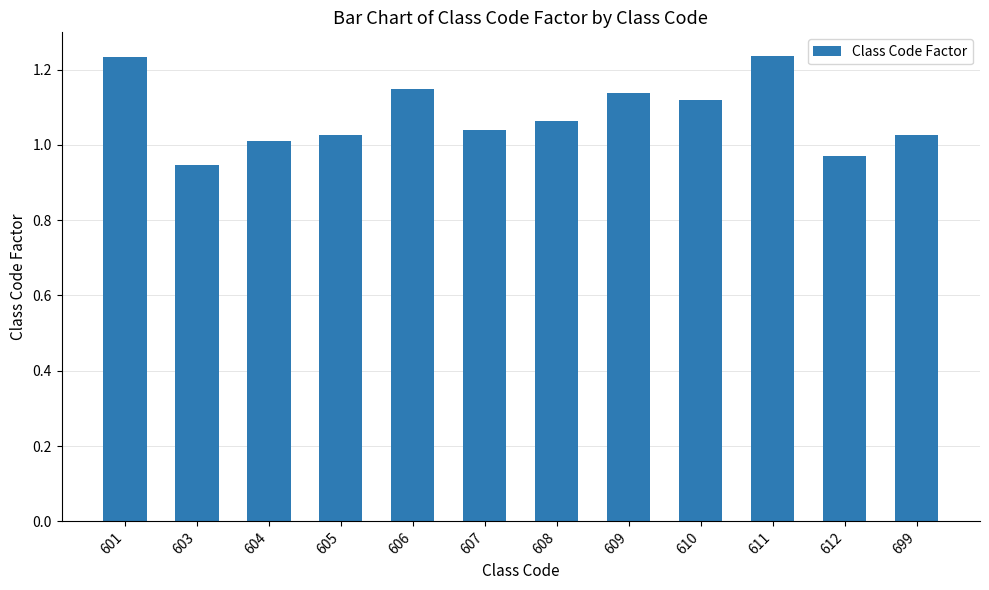

What is the change in value from 607 to 610?

+0.1